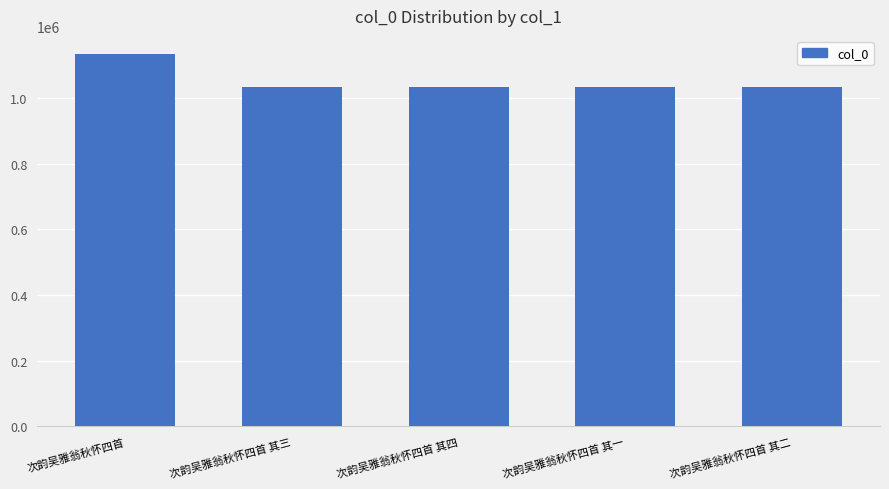

How many categories are shown in the chart?

5